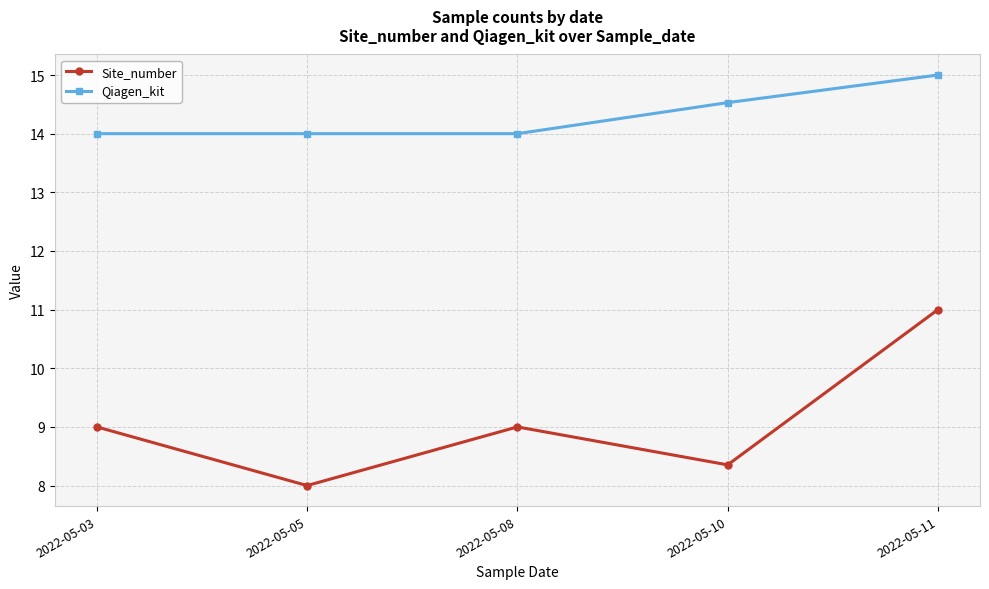

Reading right to left, list all the values displayed in this chart.

Site_number: 11.0	8.4	9.0	8.0	9.0
Qiagen_kit: 15.0	14.5	14.0	14.0	14.0